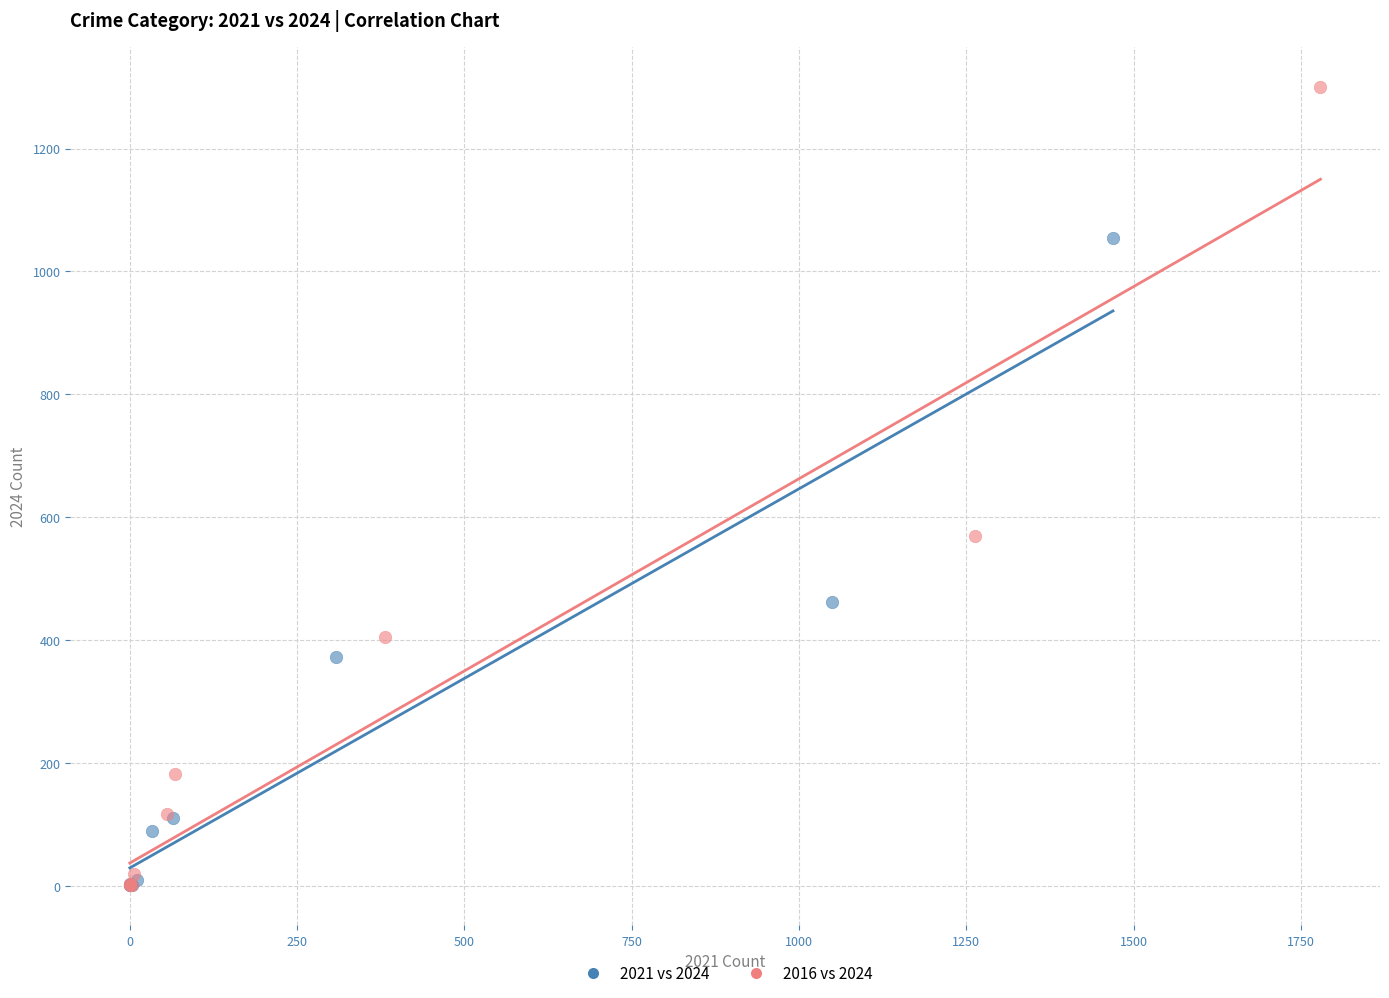

Which series has the largest Y range (max minus min)?

2016 vs 2024